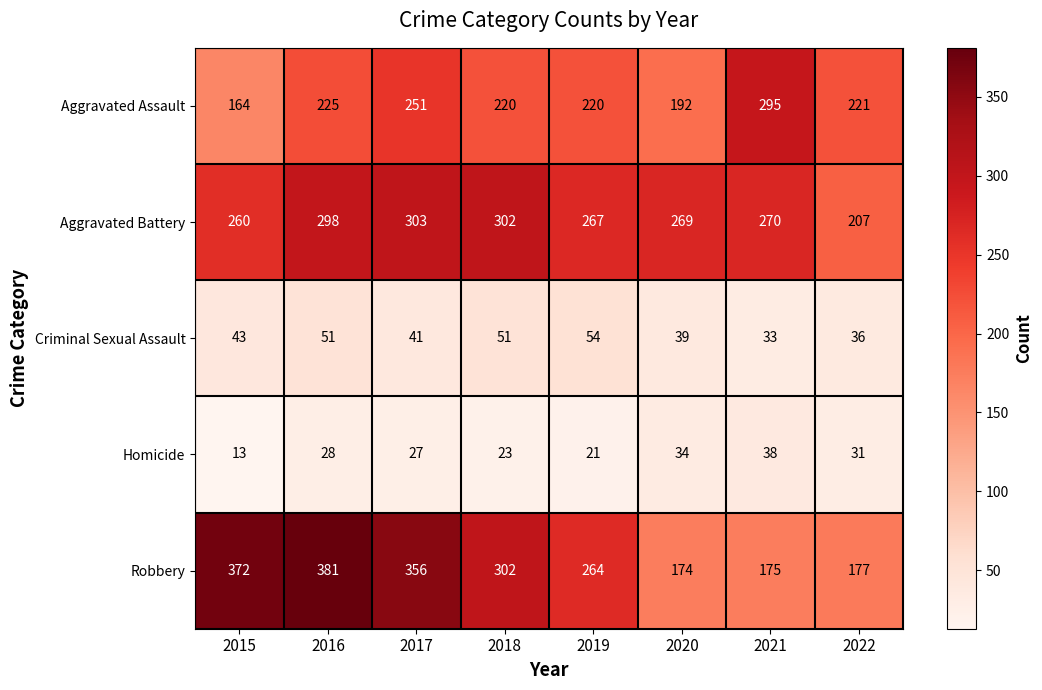

At which category is the sum across all series the highest?

2016